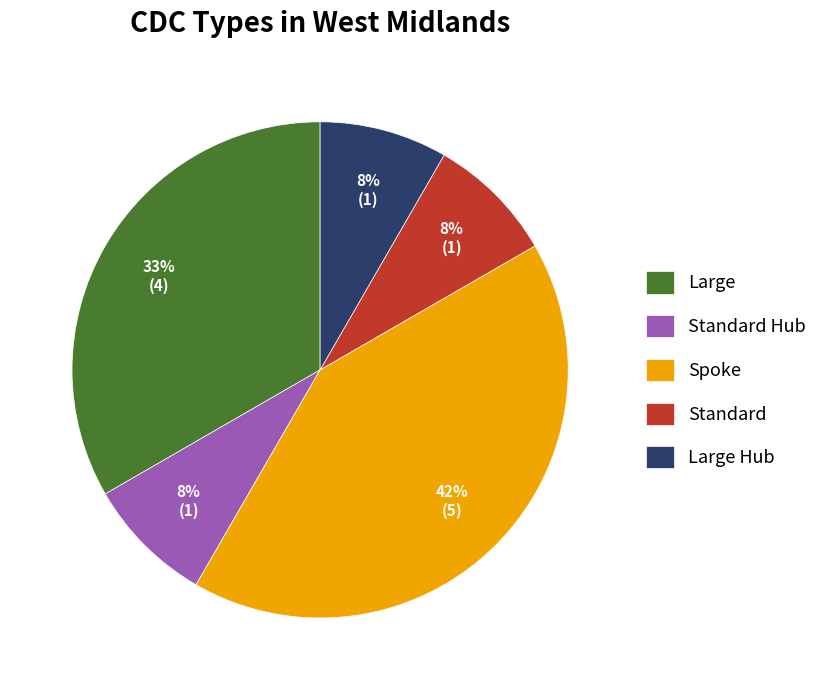

Is it true that Spoke is 29% of the pie?

False